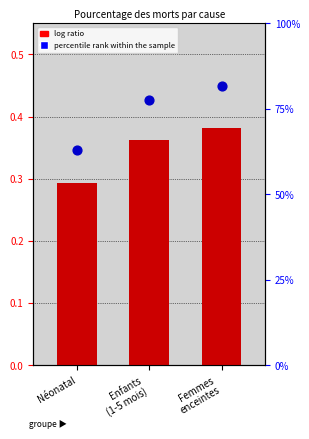

At how many categories does at least one series exceed 0?

3